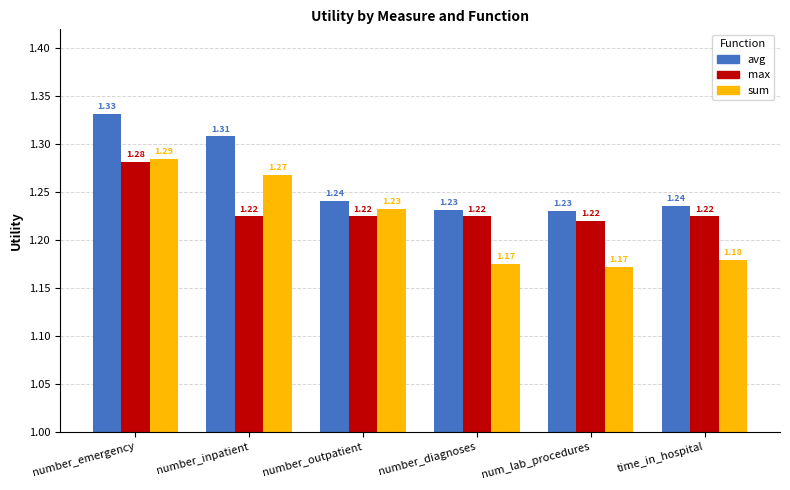

At how many categories does at least one series exceed 1?

6